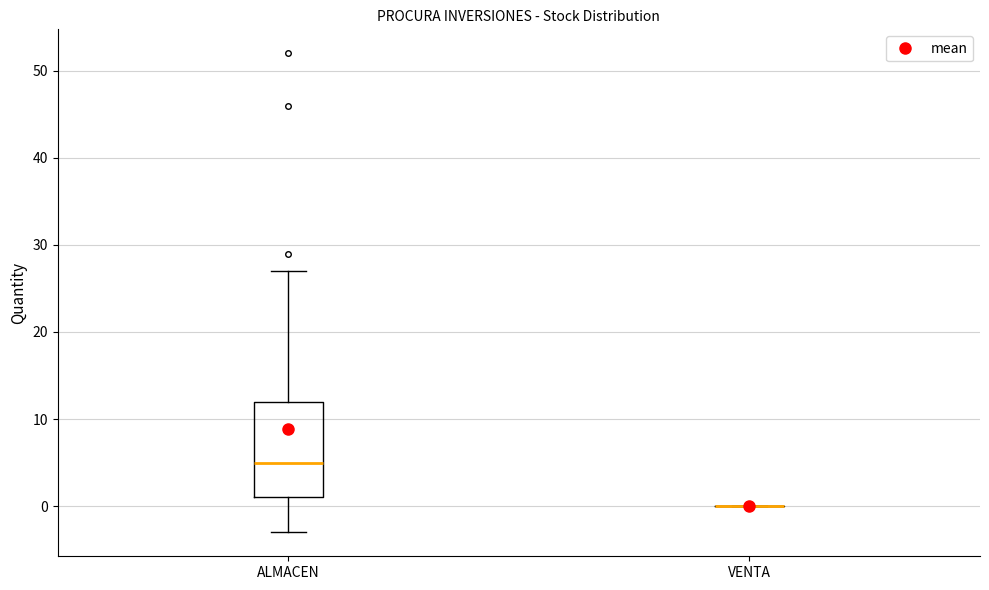

Reading left to right, read every box against the y-axis: the position of its median line, the range the box covers, and the ends of its whiskers. The values are not printed on the chart, so give them approximately, as read against the axis.

ALMACEN: median 5, box 1 to 12, whiskers -3 to 27
VENTA: box collapsed to a line at 0, whiskers 0 to 0